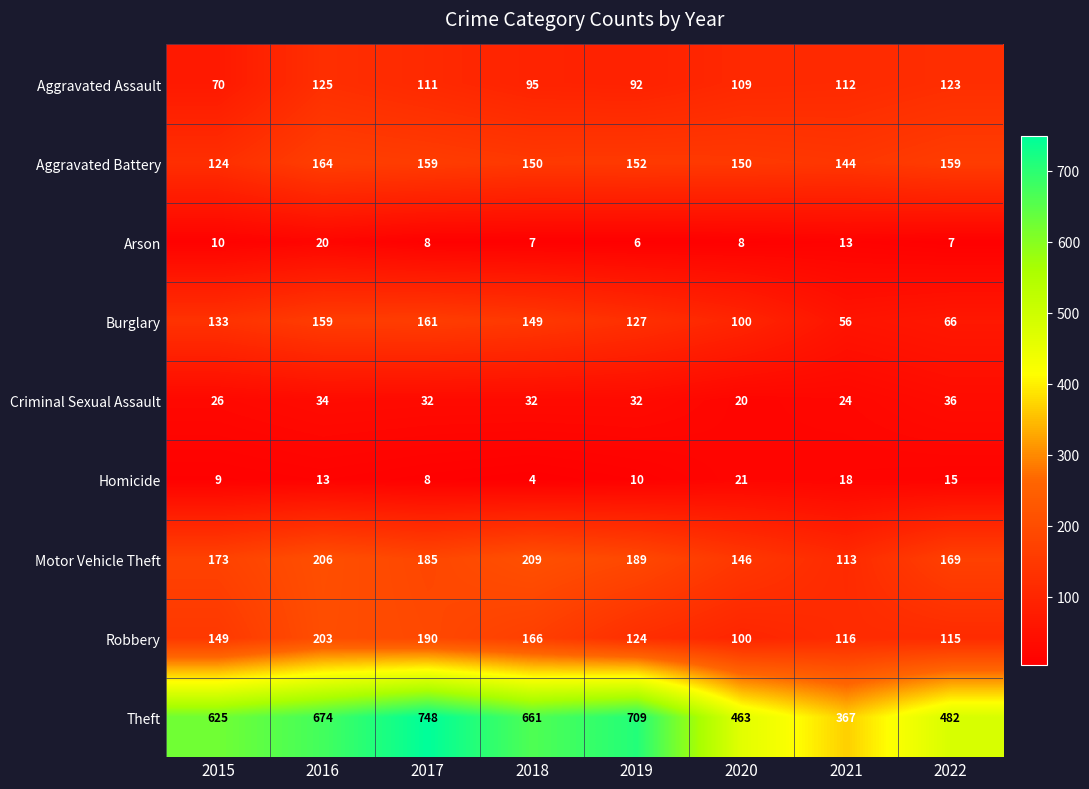

Which category has the highest value across all series?

2017